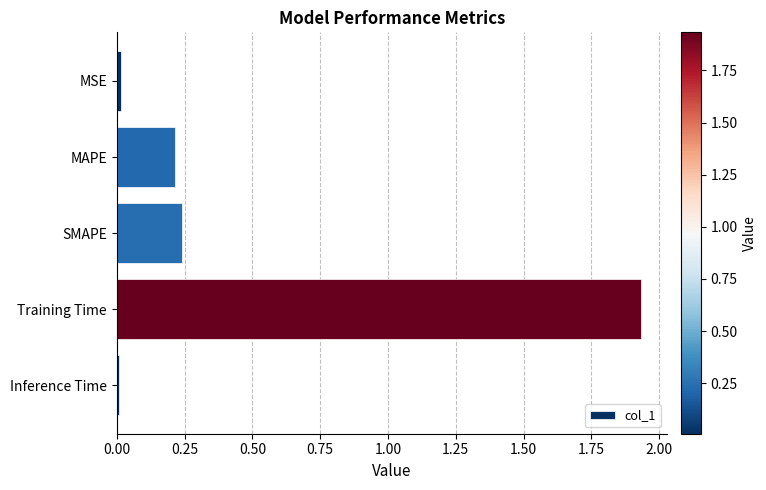

Is it true that the value at Inference Time is 0.0?

True